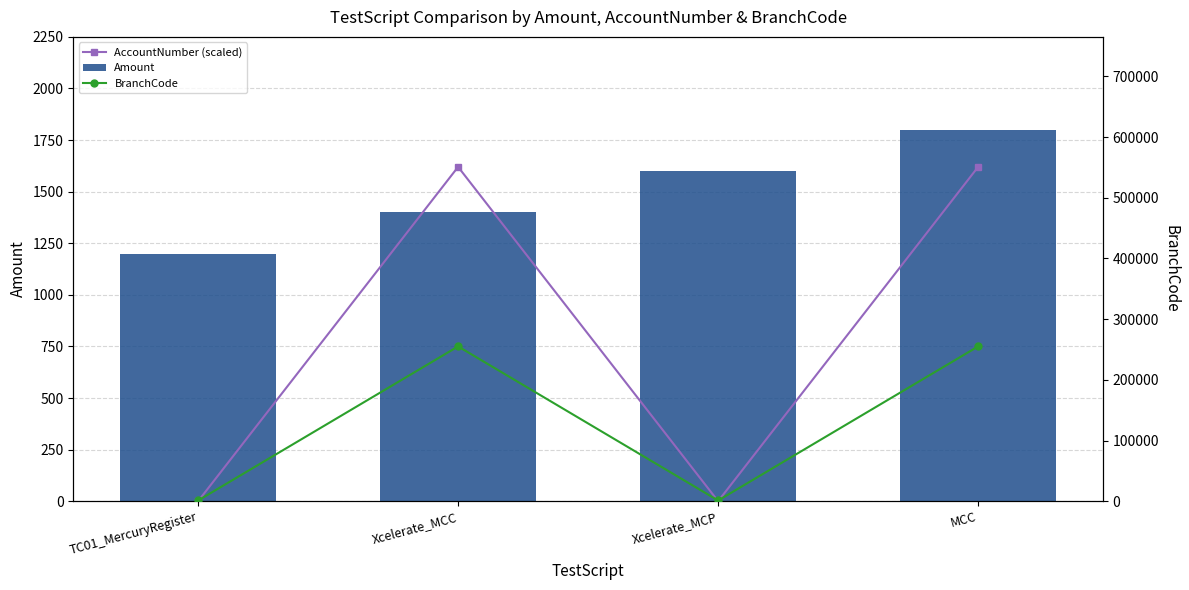

Count the BranchCode values in the range 1155 to 255005.

4